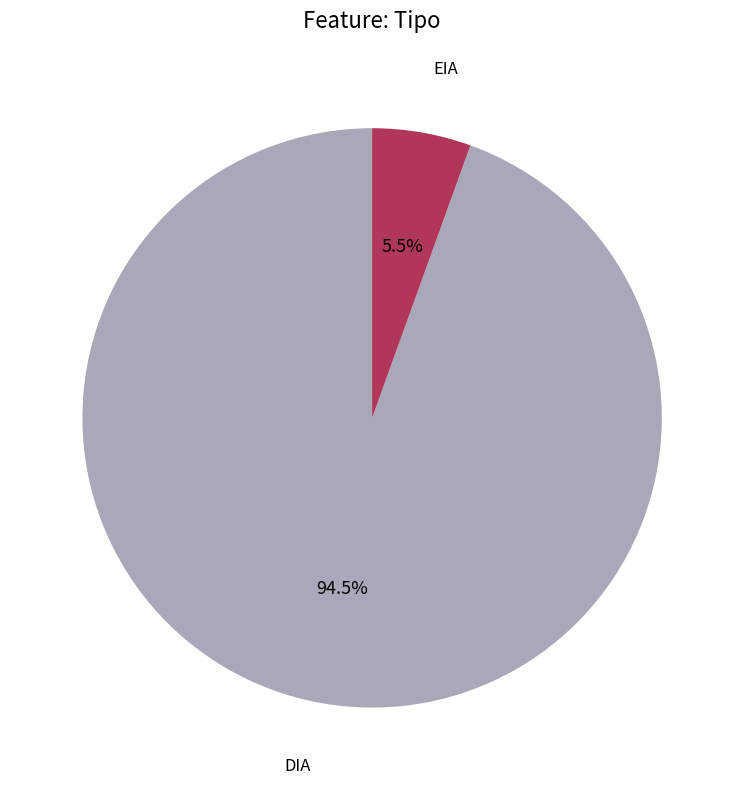

What is the smallest slice in the pie chart?

EIA